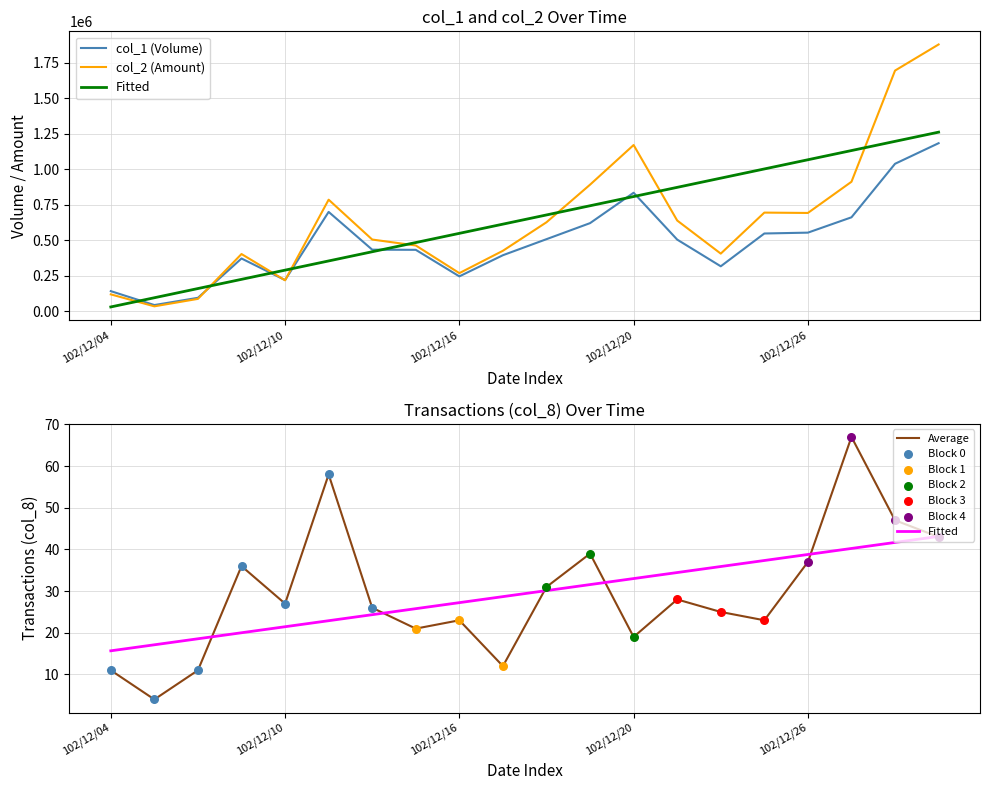

Which series has the largest total across all categories?

col_2